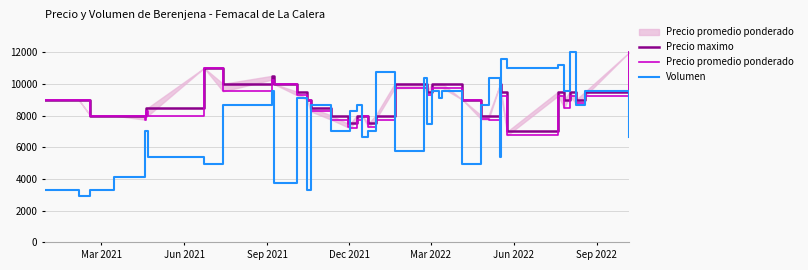

What is the difference between the maximum and minimum values in the Volumen series?

9103.4